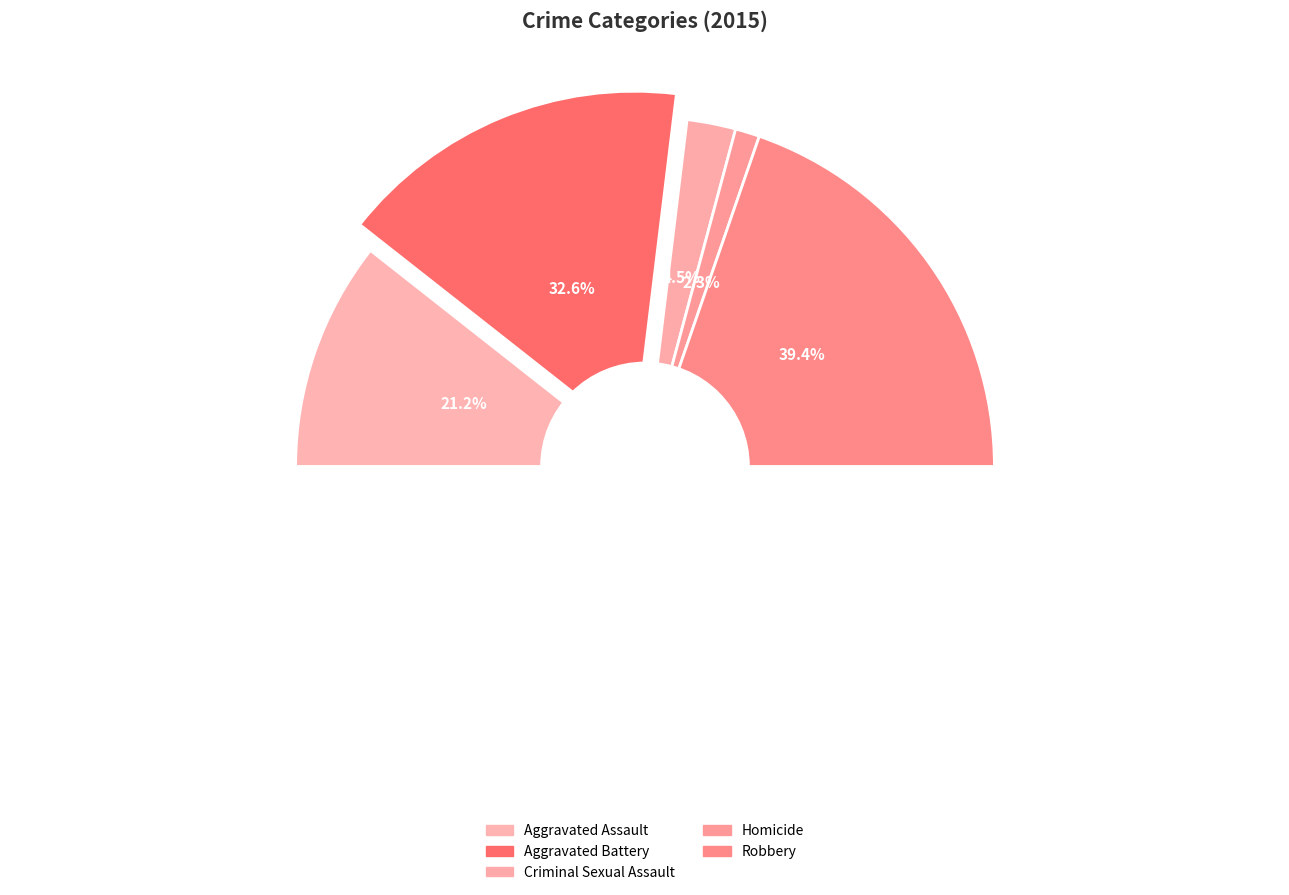

To the nearest percent, what percentage of the pie is Robbery?

39%